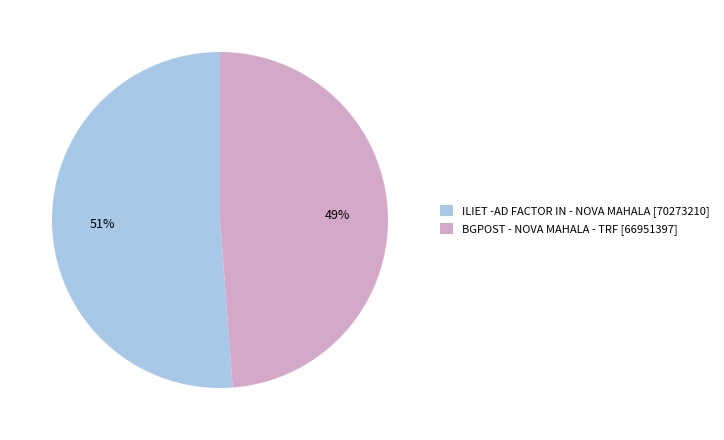

Count the number of slices in the pie.

2